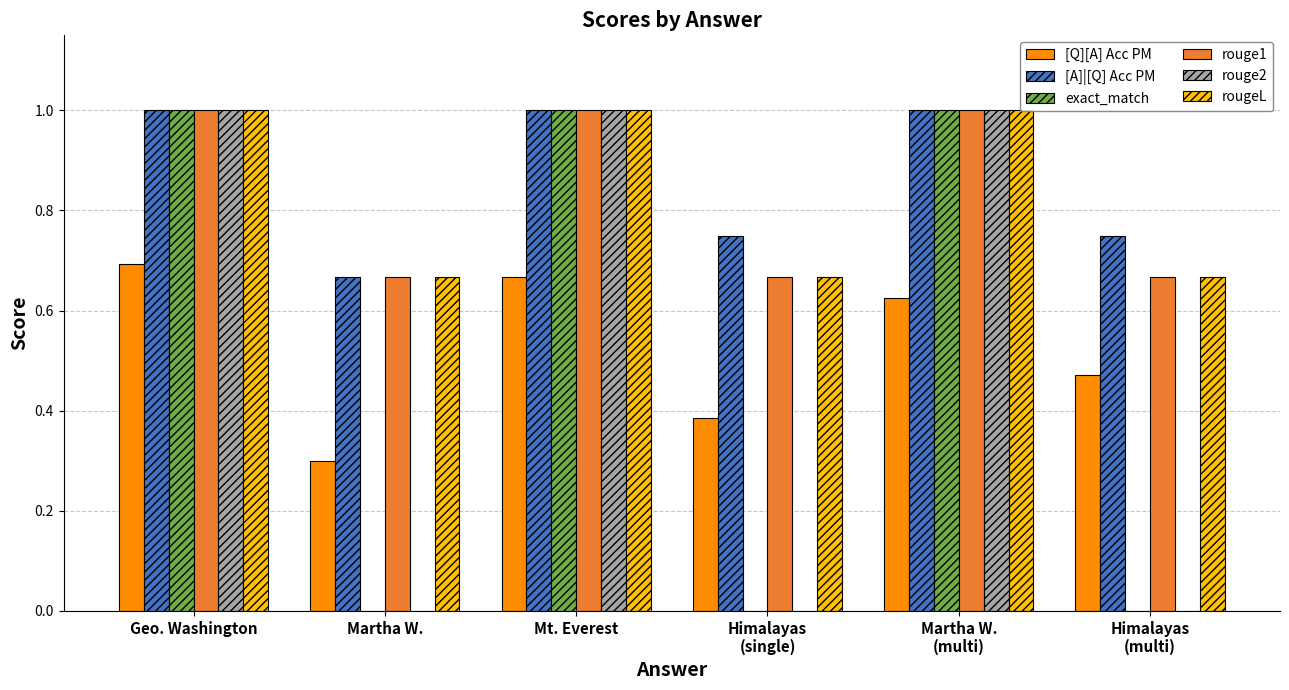

Reading left to right, transcribe all the data shown in this chart.

[Q][A] Acc PM: Geo. Washington=0.7	Martha W.=0.3	Mt. Everest=0.7	Himalayas
(single)=0.4	Martha W.
(multi)=0.6	Himalayas
(multi)=0.5
[A]|[Q] Acc PM: Geo. Washington=1.0	Martha W.=0.7	Mt. Everest=1.0	Himalayas
(single)=0.8	Martha W.
(multi)=1.0	Himalayas
(multi)=0.8
exact_match: Geo. Washington=1.0	Martha W.=0.0	Mt. Everest=1.0	Himalayas
(single)=0.0	Martha W.
(multi)=1.0	Himalayas
(multi)=0.0
rouge1: Geo. Washington=1.0	Martha W.=0.7	Mt. Everest=1.0	Himalayas
(single)=0.7	Martha W.
(multi)=1.0	Himalayas
(multi)=0.7
rouge2: Geo. Washington=1.0	Martha W.=0.0	Mt. Everest=1.0	Himalayas
(single)=0.0	Martha W.
(multi)=1.0	Himalayas
(multi)=0.0
rougeL: Geo. Washington=1.0	Martha W.=0.7	Mt. Everest=1.0	Himalayas
(single)=0.7	Martha W.
(multi)=1.0	Himalayas
(multi)=0.7